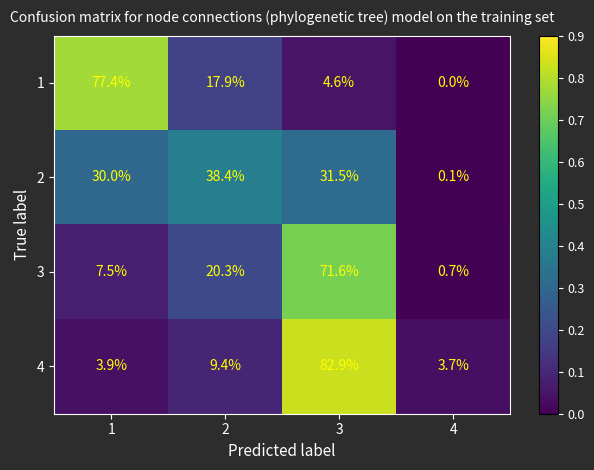

What is the sum of the 4 values at 2 and 1?

13.3